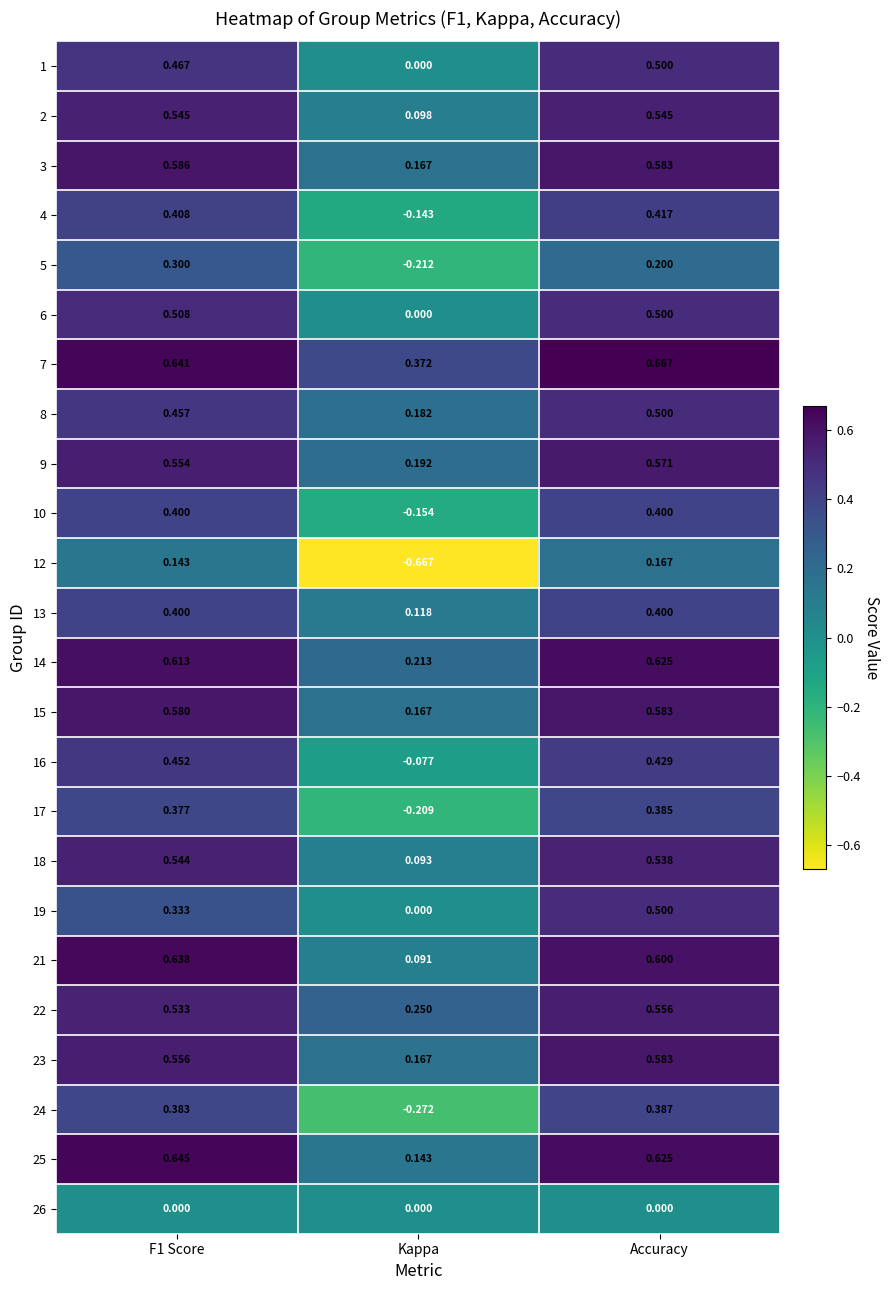

Which category has the highest value in the 17 series?

Accuracy